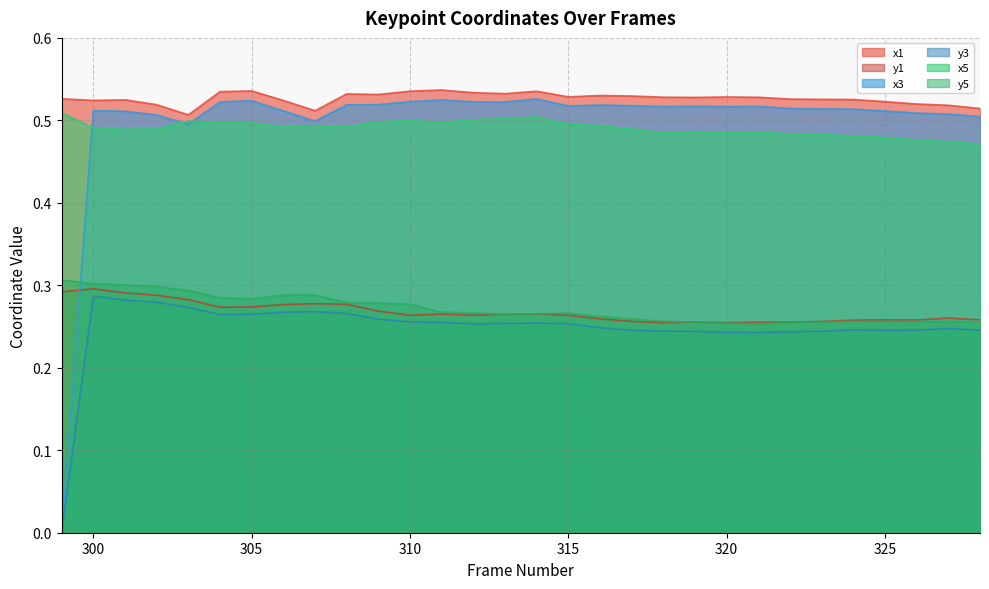

Reading left to right, what are all the values shown in this chart?

x1: 0.5	0.5	0.5	0.5	0.5	0.5	0.5	0.5	0.5	0.5	0.5	0.5	0.5	0.5	0.5	0.5	0.5	0.5	0.5	0.5	0.5	0.5	0.5	0.5	0.5	0.5	0.5	0.5	0.5	0.5
y1: 0.3	0.3	0.3	0.3	0.3	0.3	0.3	0.3	0.3	0.3	0.3	0.3	0.3	0.3	0.3	0.3	0.3	0.3	0.3	0.3	0.3	0.3	0.3	0.3	0.3	0.3	0.3	0.3	0.3	0.3
x3: 0.0	0.5	0.5	0.5	0.5	0.5	0.5	0.5	0.5	0.5	0.5	0.5	0.5	0.5	0.5	0.5	0.5	0.5	0.5	0.5	0.5	0.5	0.5	0.5	0.5	0.5	0.5	0.5	0.5	0.5
y3: 0.0	0.3	0.3	0.3	0.3	0.3	0.3	0.3	0.3	0.3	0.3	0.3	0.3	0.3	0.3	0.3	0.3	0.2	0.2	0.2	0.2	0.2	0.2	0.2	0.2	0.2	0.2	0.2	0.2	0.2
x5: 0.5	0.5	0.5	0.5	0.5	0.5	0.5	0.5	0.5	0.5	0.5	0.5	0.5	0.5	0.5	0.5	0.5	0.5	0.5	0.5	0.5	0.5	0.5	0.5	0.5	0.5	0.5	0.5	0.5	0.5
y5: 0.3	0.3	0.3	0.3	0.3	0.3	0.3	0.3	0.3	0.3	0.3	0.3	0.3	0.3	0.3	0.3	0.3	0.3	0.3	0.3	0.3	0.3	0.3	0.3	0.3	0.3	0.3	0.3	0.3	0.3